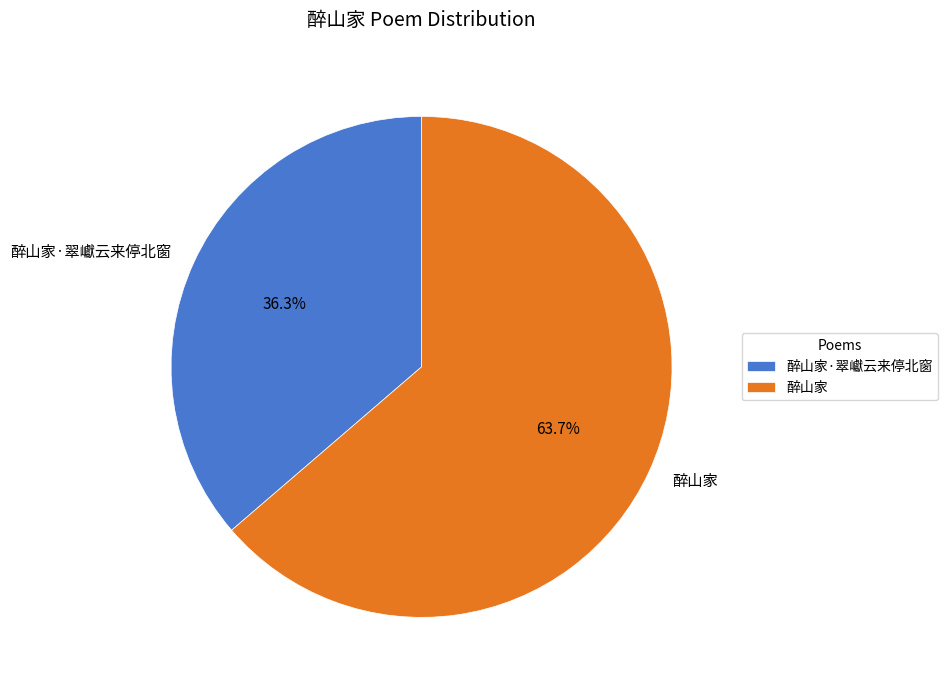

What is the largest slice in the pie chart?

醉山家